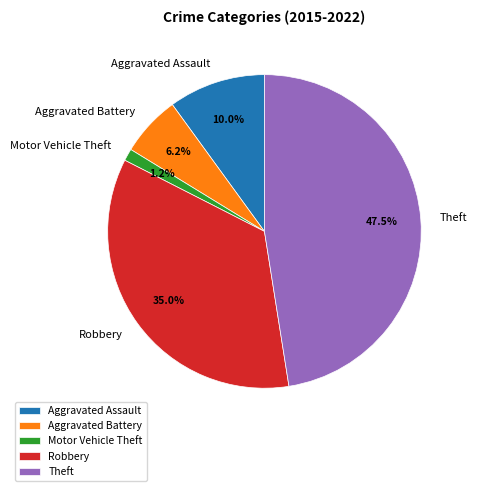

Does Theft represent more than half of the total?

No